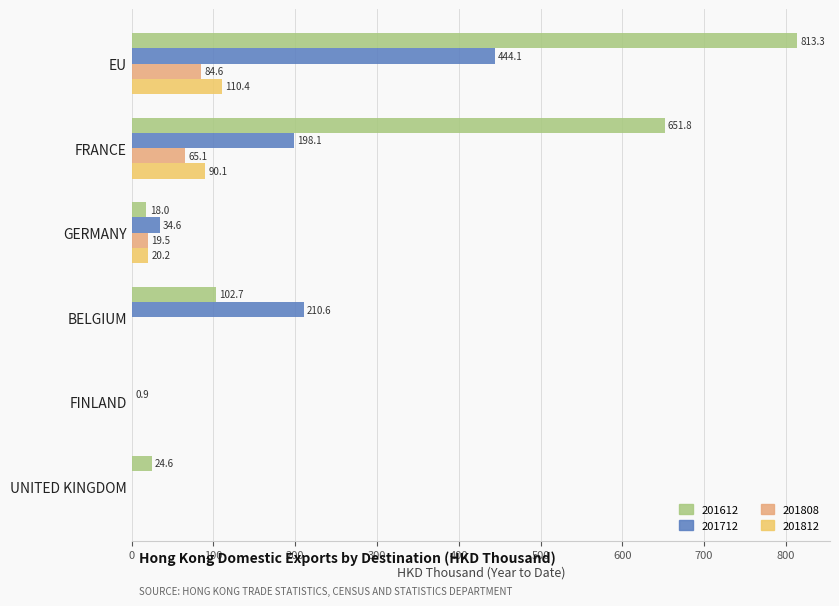

At which category is the sum across all series the highest?

EU